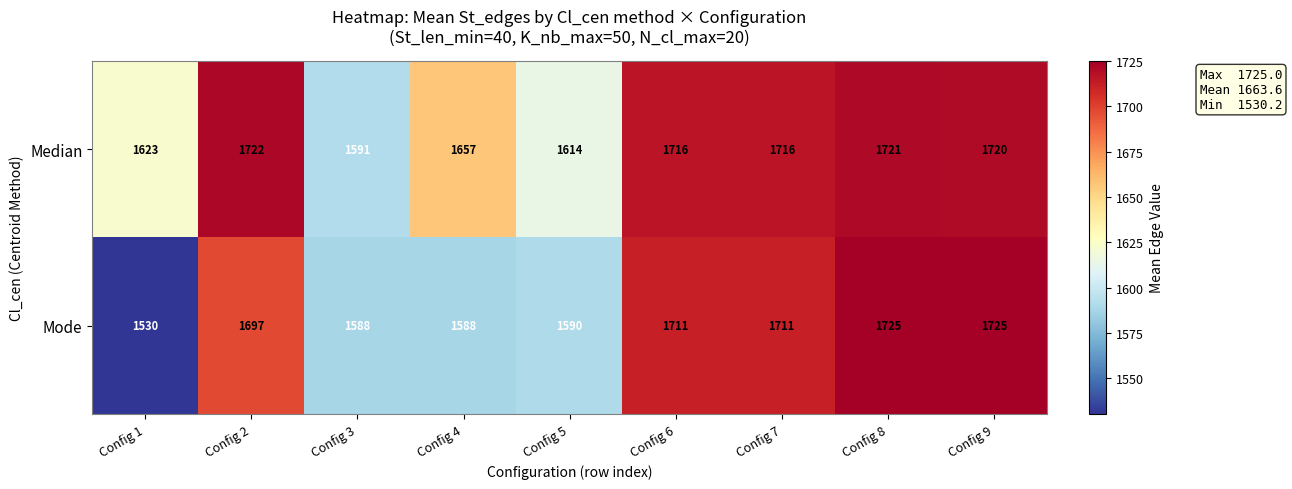

What is the spread (max minus min) of values at Config 4?

69